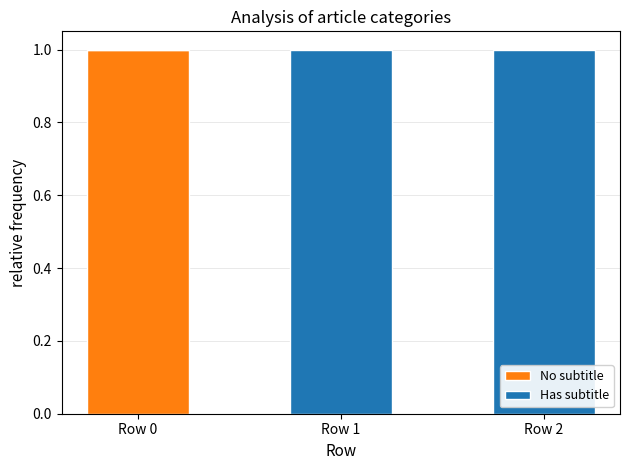

The value of No subtitle at Row 1 is 0. True or false?

True